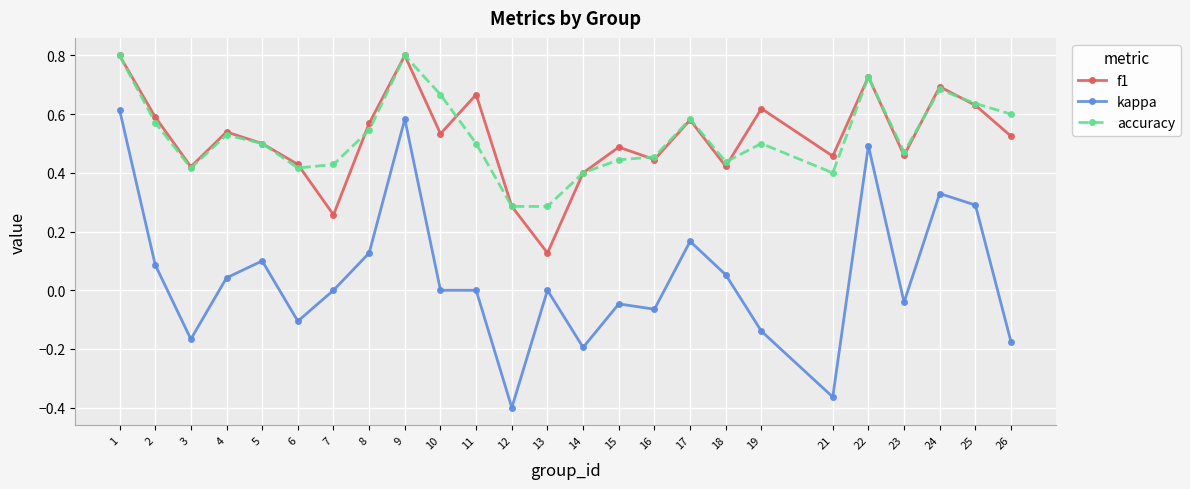

At how many categories does at least one series exceed 0?

25